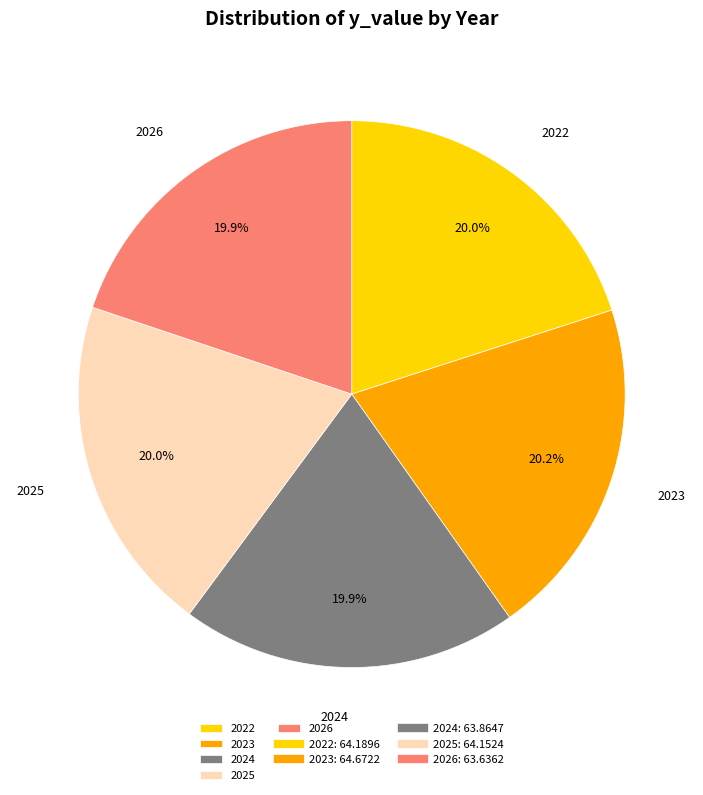

Approximately how many times larger is the value at 2026 compared to 2023?

1.0